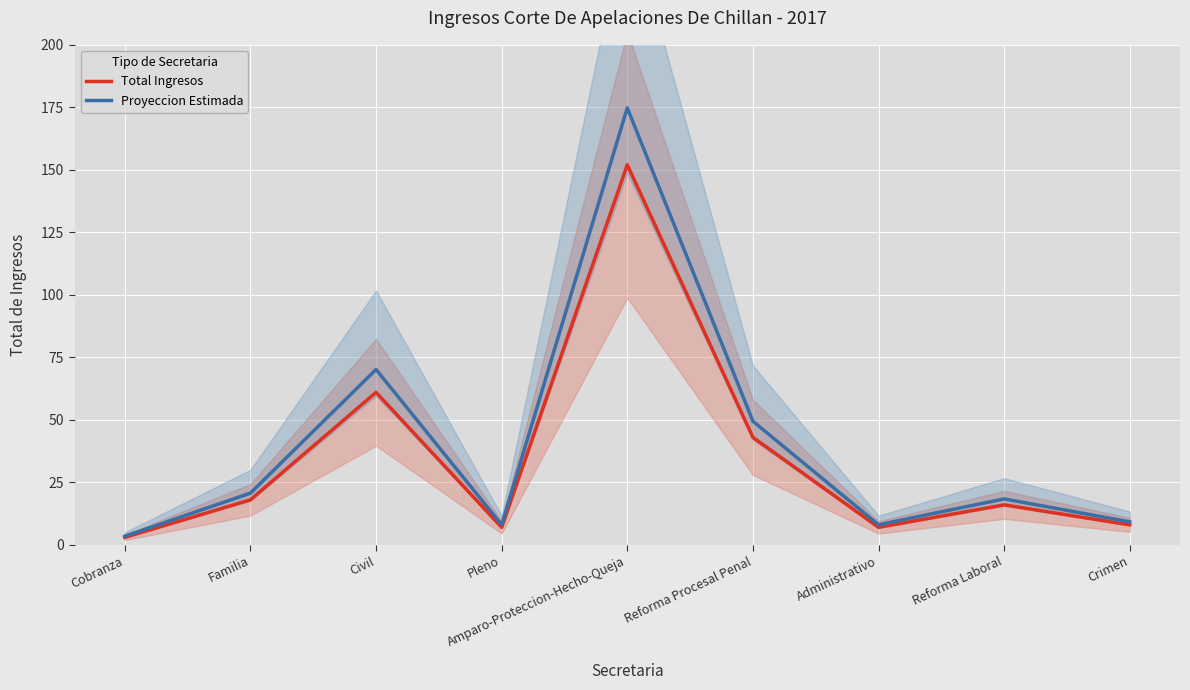

How many series are shown in this chart?

2